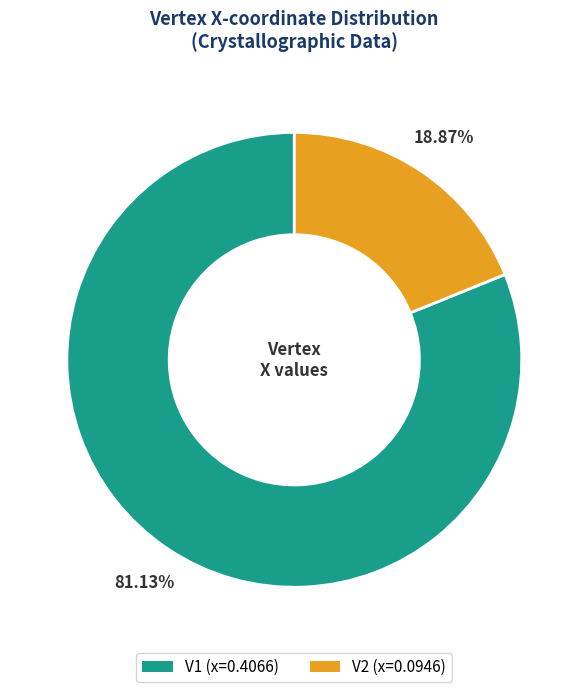

Which has a higher value, V2 or V1?

V1